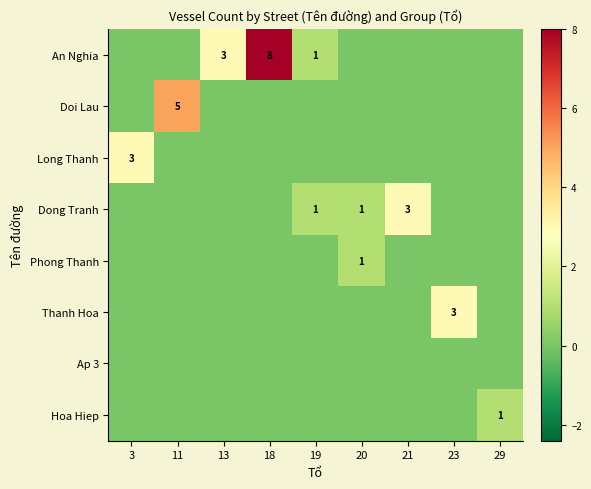

Between 11 and 21, which series saw the biggest shift?

Doi Lau